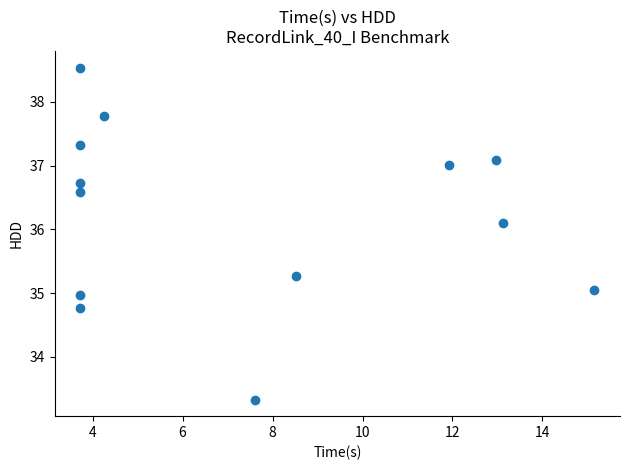

What is the range of Y values (max minus min)?

5.2